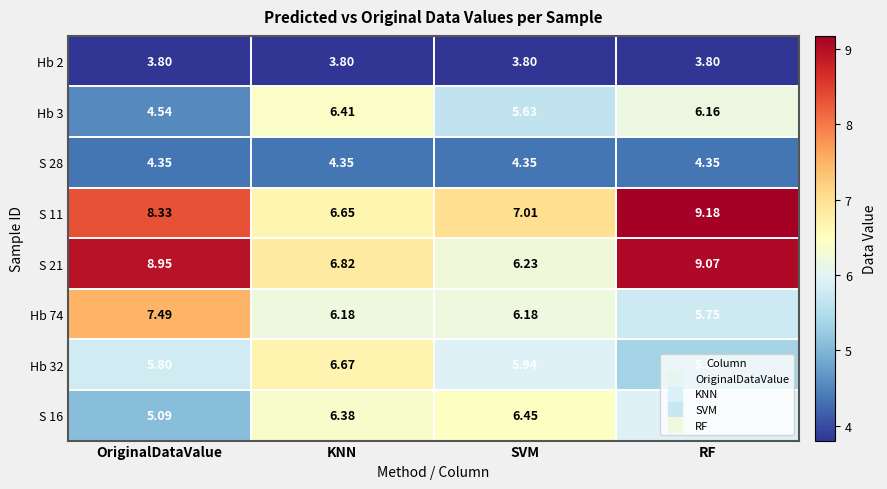

At which label does S 11 first exceed 8?

OriginalDataValue